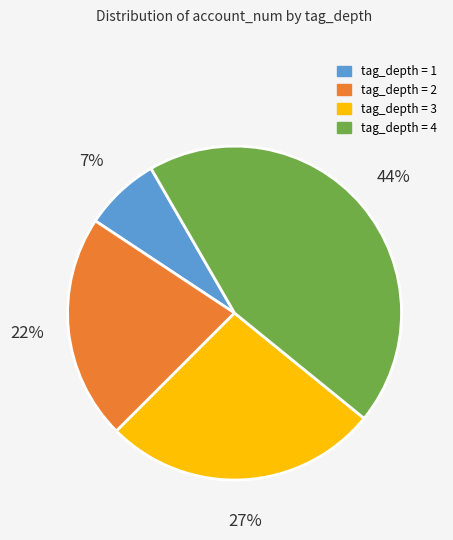

Does any single category account for the majority?

No